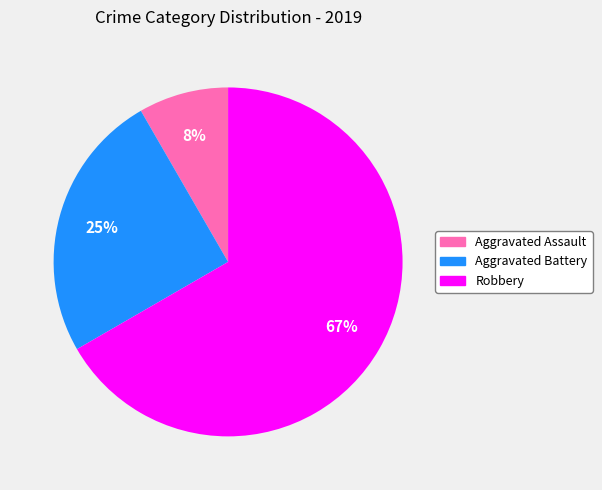

What percentage is the Robbery slice, to the nearest percent?

67%